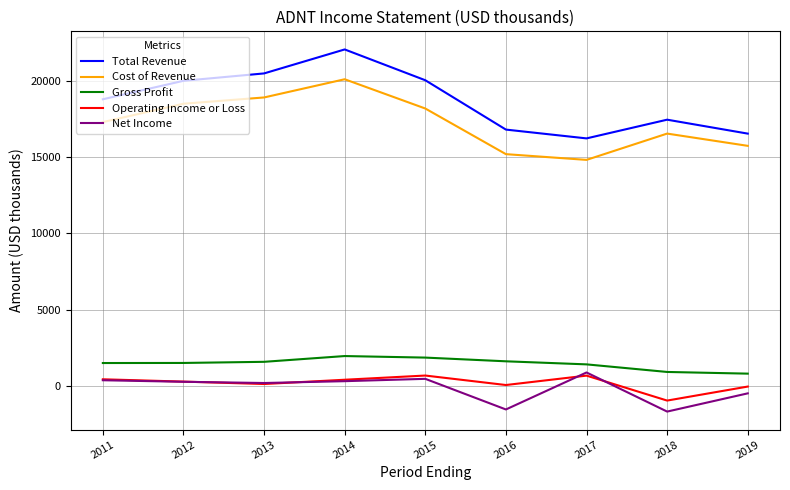

What is the greatest value displayed?

22041